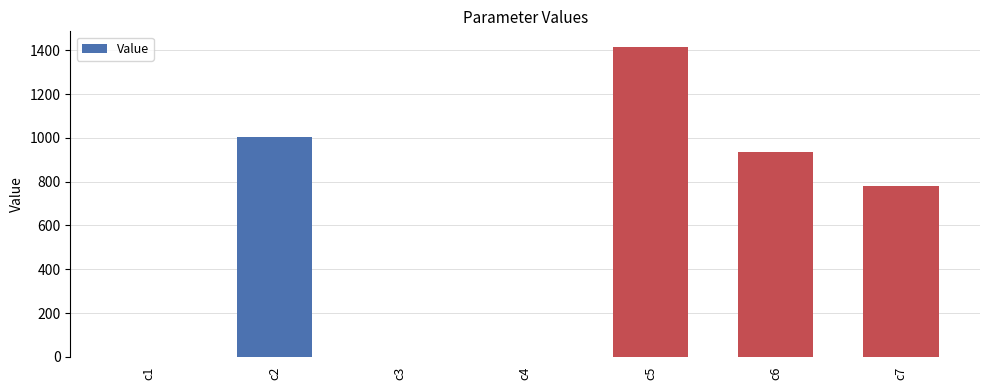

The chart shows a value of 781.8 at c7. True or false?

True